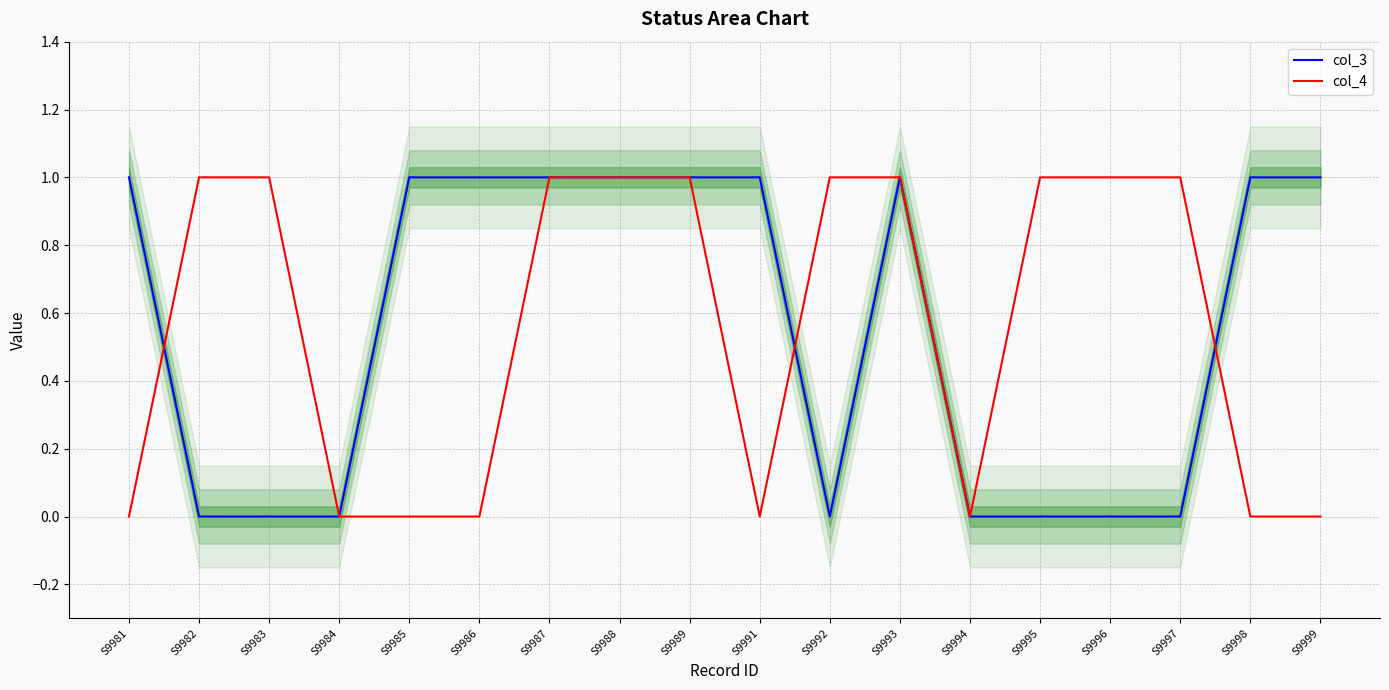

Reading left to right, extract all data points from this chart.

col_3: 1	0	0	0	1	1	1	1	1	1	0	1	0	0	0	0	1	1
col_4: 0	1	1	0	0	0	1	1	1	0	1	1	0	1	1	1	0	0